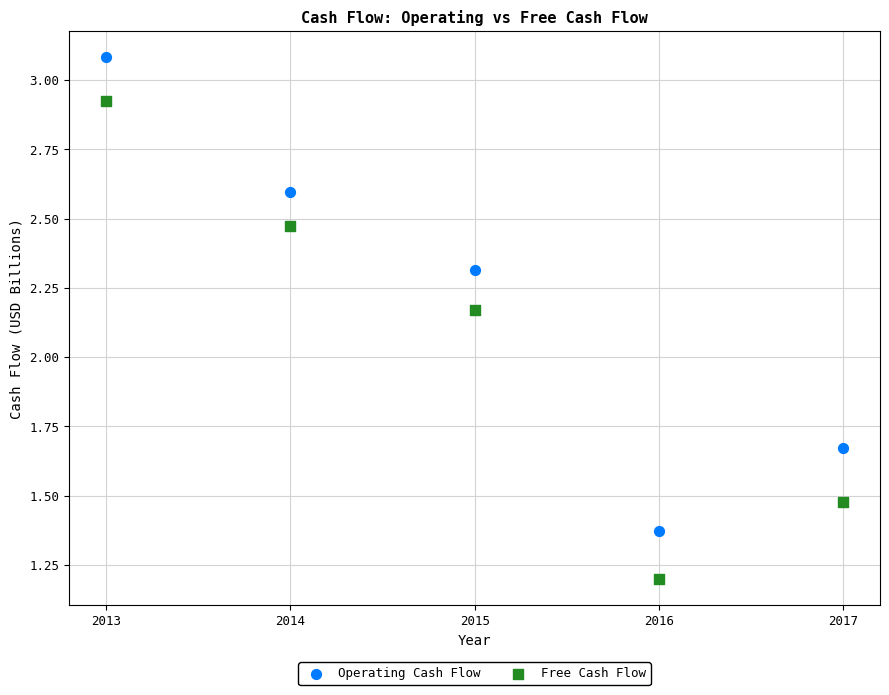

Which series contains the lowest Y value?

Free Cash Flow